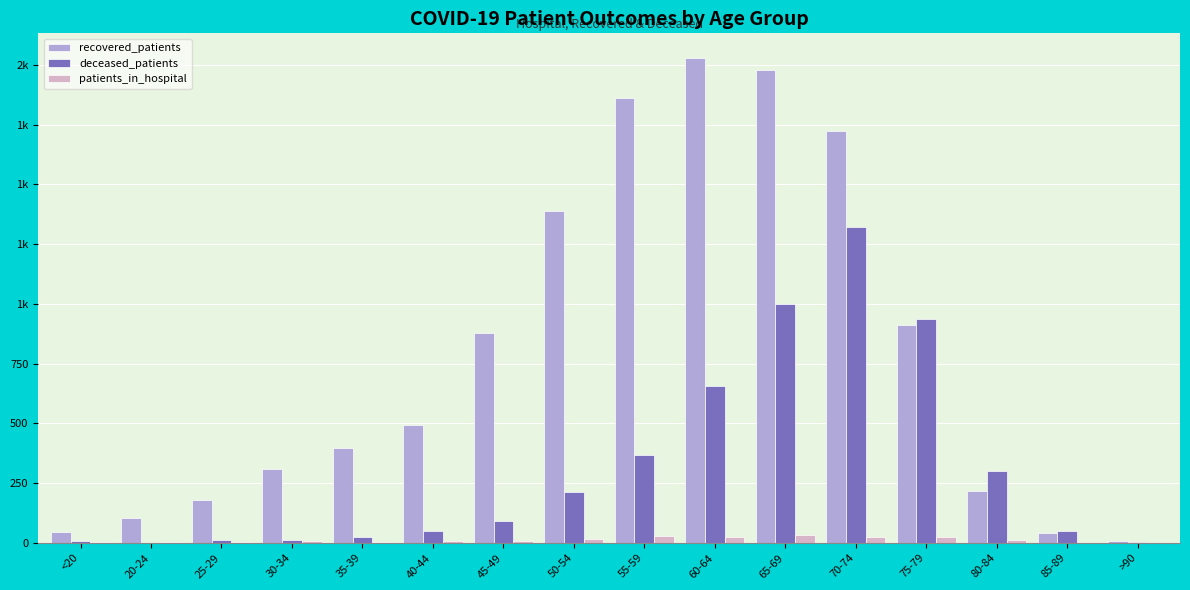

Reading left to right, what are all the values shown in this chart?

recovered_patients: 46	106	178	311	395	493	879	1389	1860	2031	1981	1725	912	216	42	6
deceased_patients: 6	0	11	13	26	48	92	212	367	655	999	1320	935	299	50	4
patients_in_hospital: 2	5	4	7	3	9	9	17	27	24	32	26	24	11	0	0